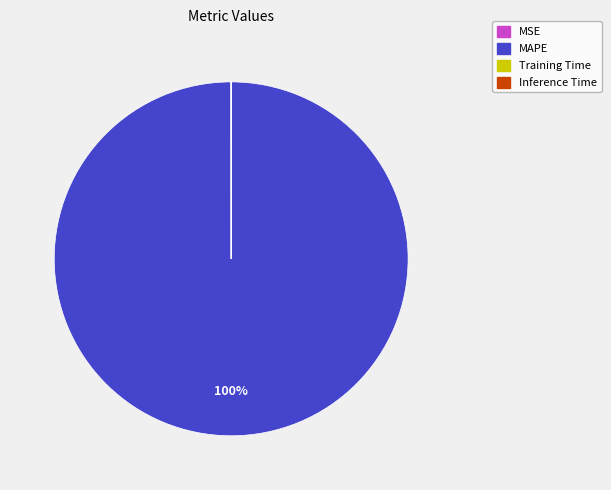

Is there any slice that represents more than half of the pie?

Yes